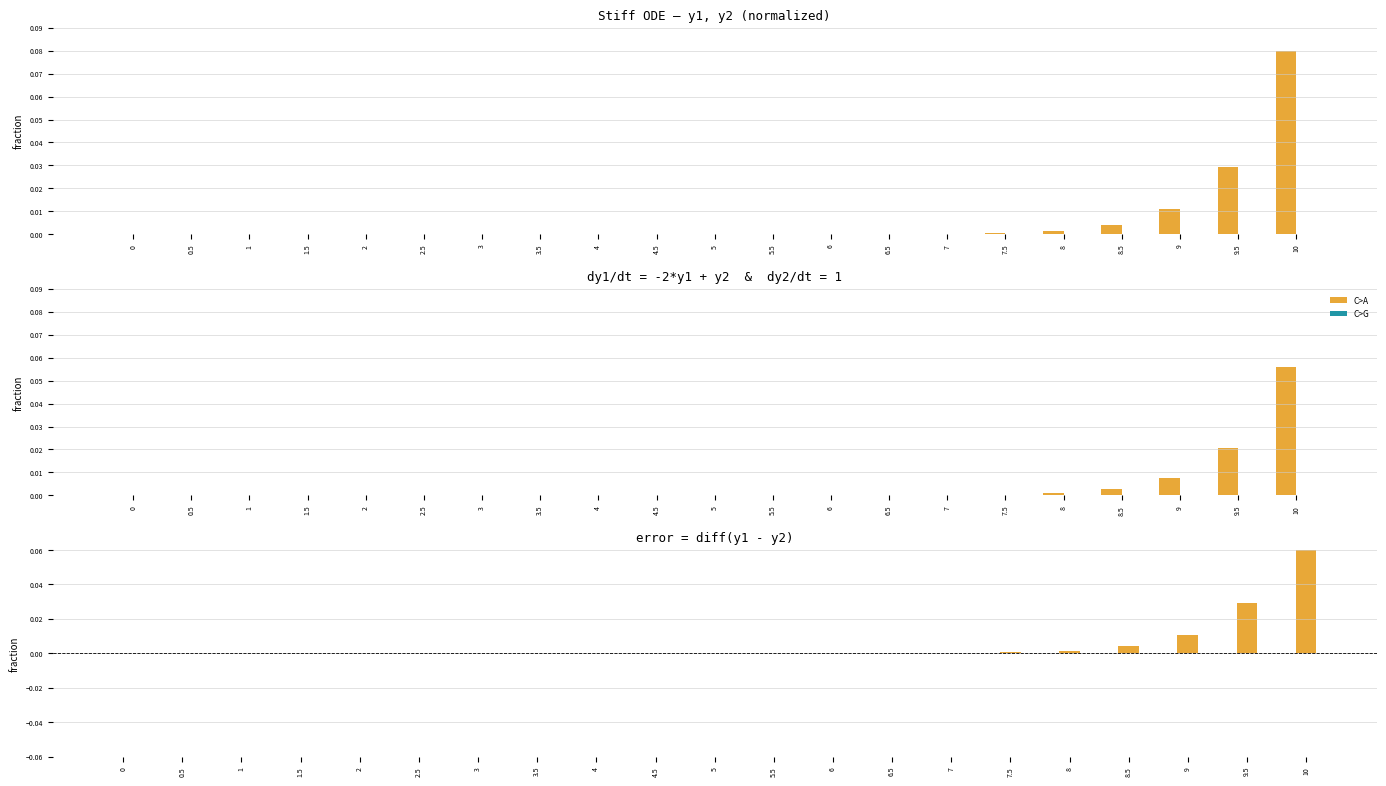

How many groups of bars are there?

21